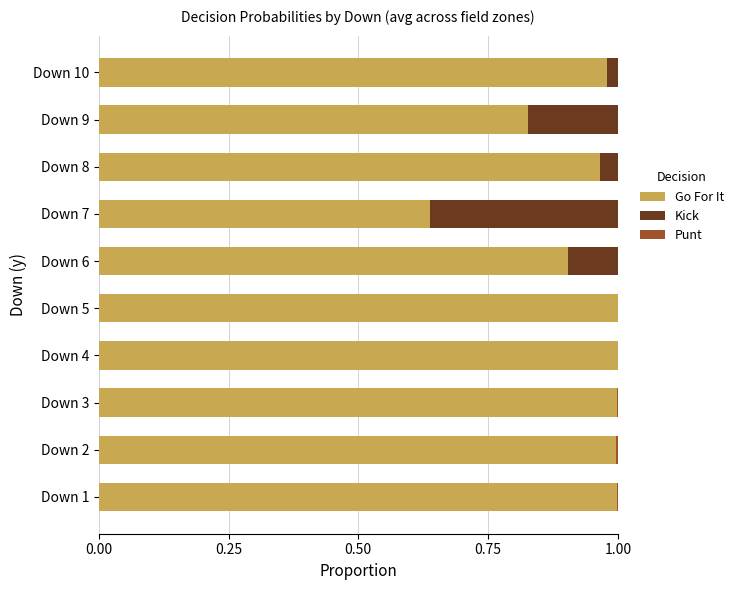

The Go For It series shows 1.1 at Down 9. True or false?

False